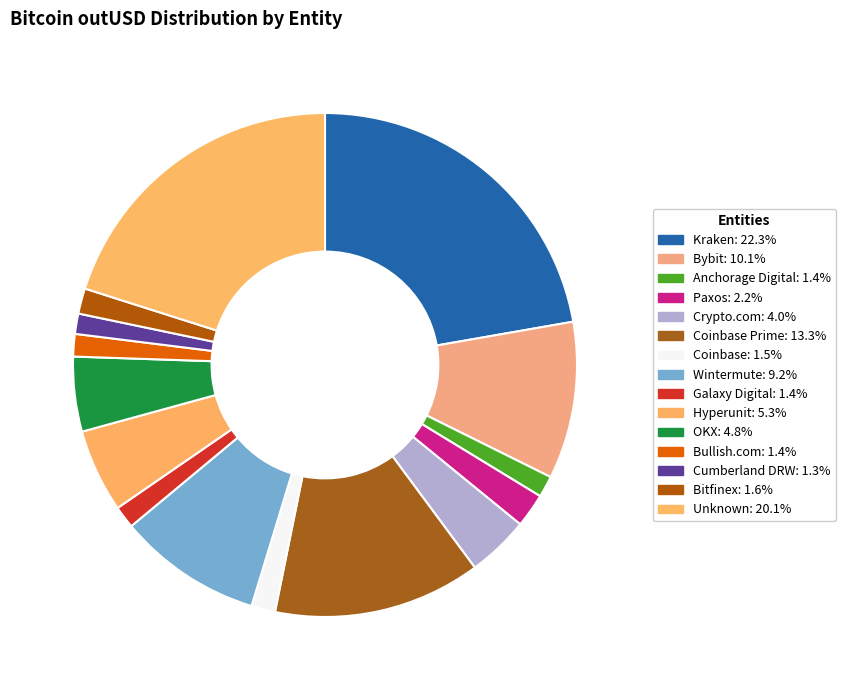

Count the number of slices in the pie.

15